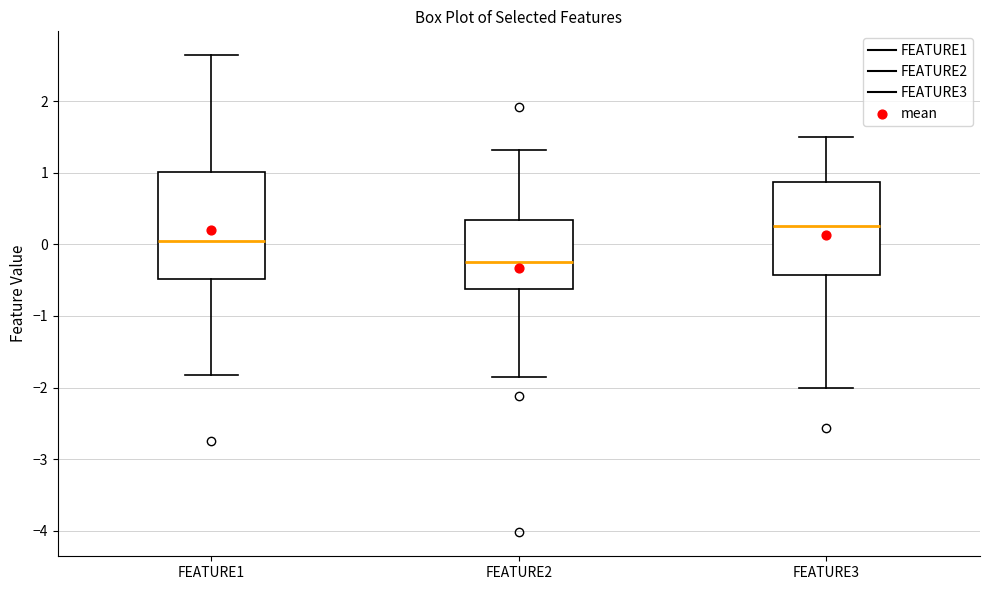

Reading left to right, transcribe this box plot: for each box, give where its median line is, the range the box spans, and where its two whiskers end, as read against the y-axis. The values are not printed on the chart, so give them approximately, as read against the axis.

FEATURE1: median 0.0, box -0.5 to 1.0, whiskers -1.8 to 2.6
FEATURE2: median -0.2, box -0.6 to 0.3, whiskers -1.9 to 1.3
FEATURE3: median 0.3, box -0.4 to 0.9, whiskers -2.0 to 1.5